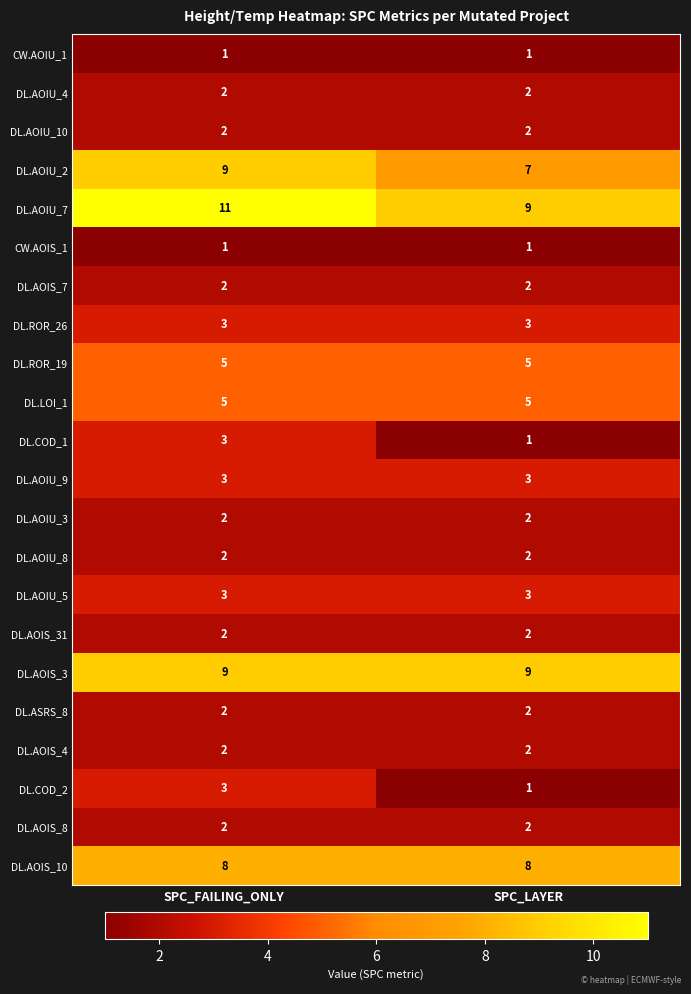

List the labels in order of DL.AOIU_7 value, smallest first.

SPC_LAYER, SPC_FAILING_ONLY